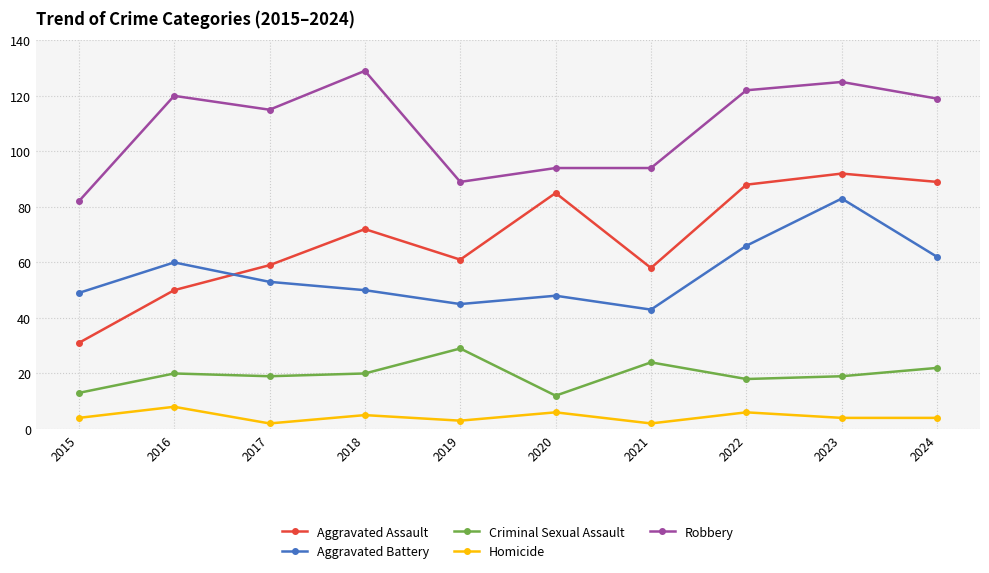

Which category has the highest value across all series?

2018